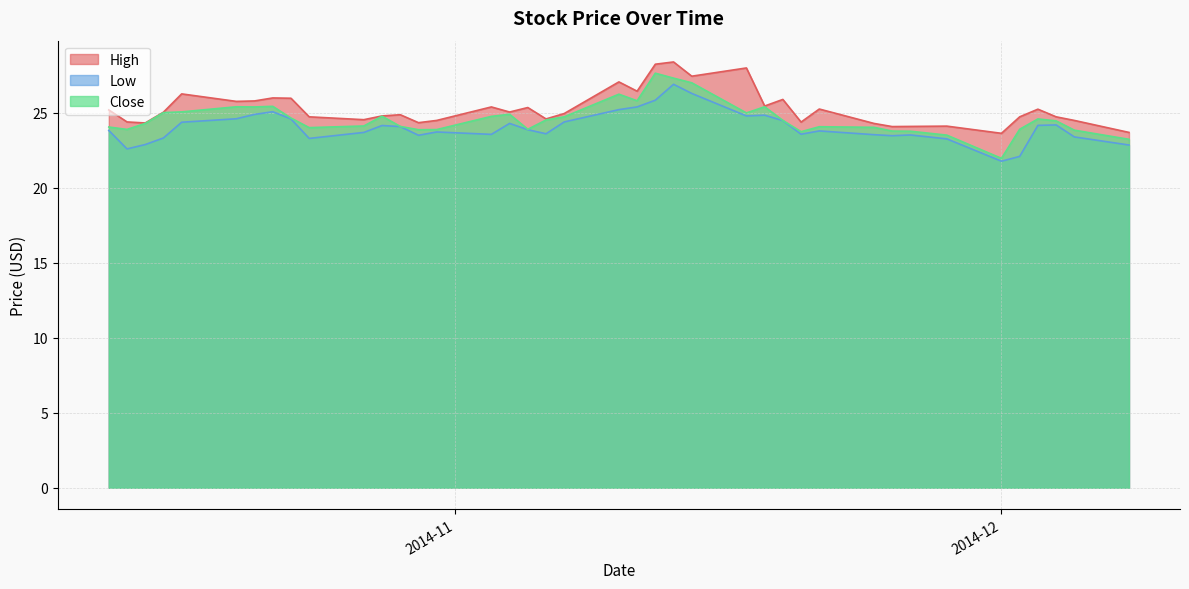

What value does the High series have at 29?

24.6